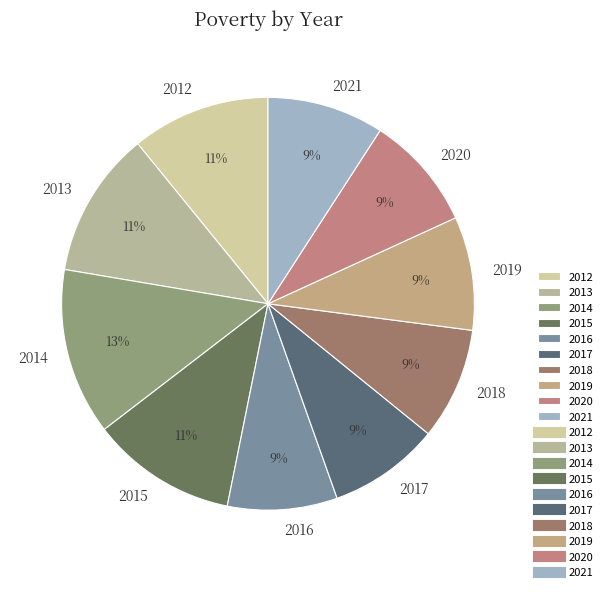

To the nearest percent, what is the difference between the largest and smallest slice percentages?

4%